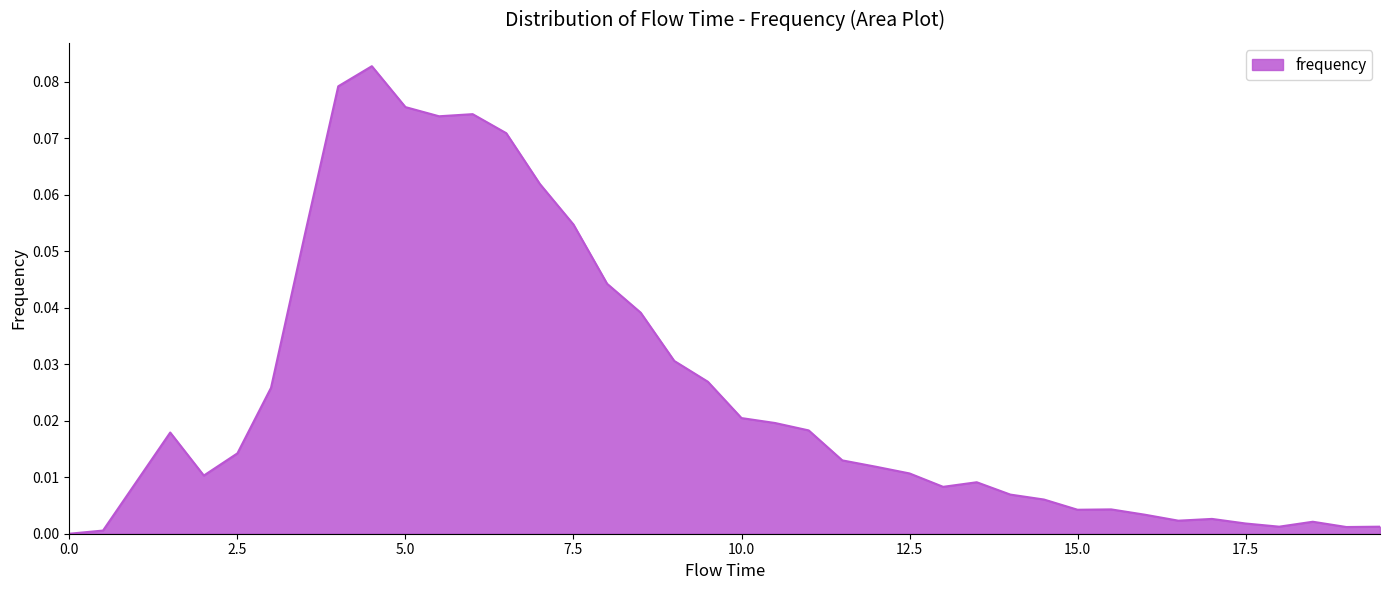

Does the chart have visible grid lines?

No